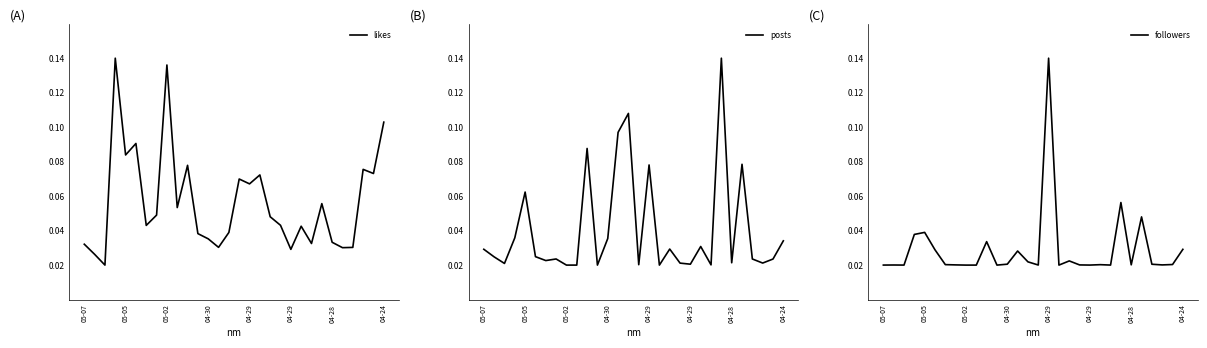

Count the number of data series in this chart.

3